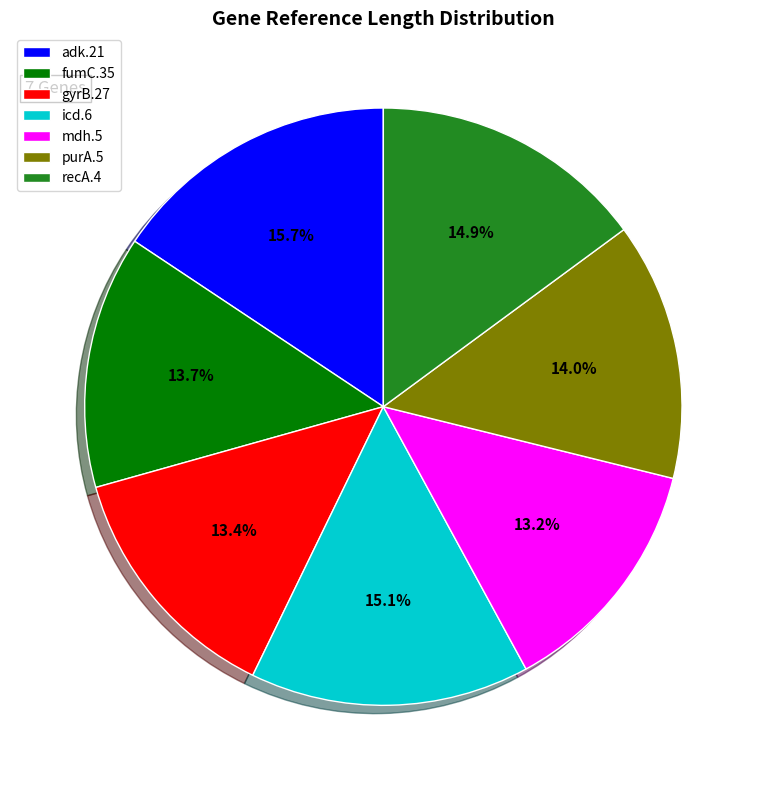

To the nearest percent, what is the difference between the icd.6 and adk.21 slice percentages?

1%